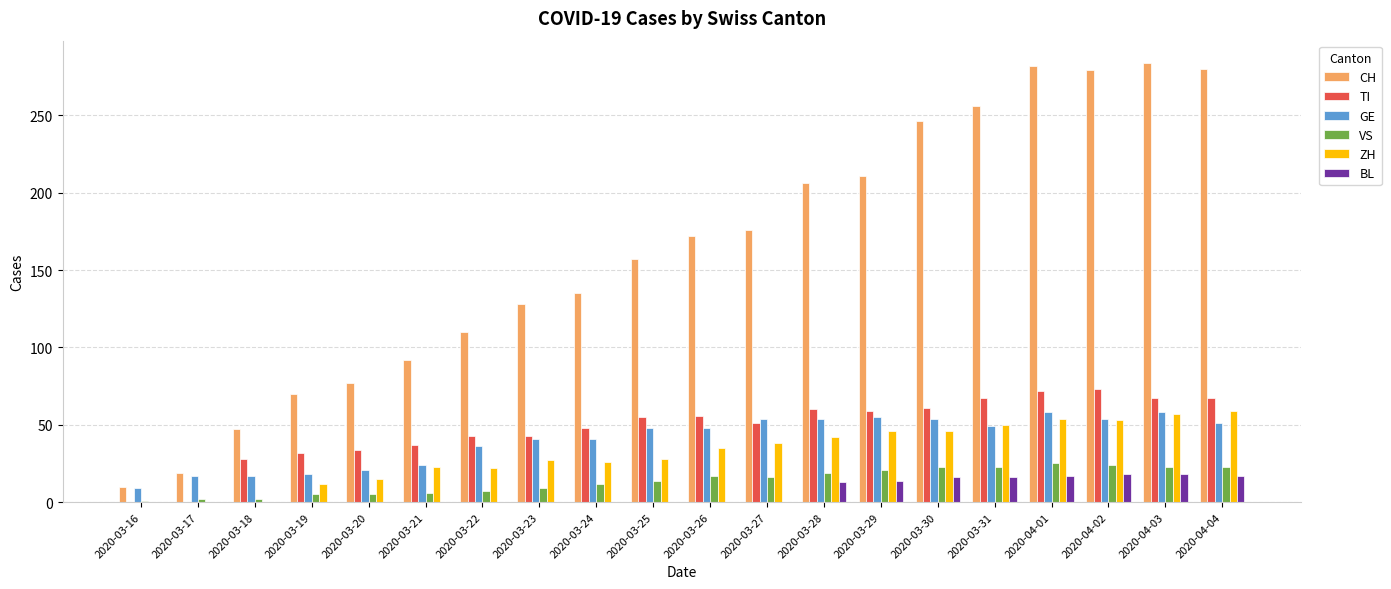

Between 2020-03-20 and 2020-04-01, which series saw the biggest shift?

CH